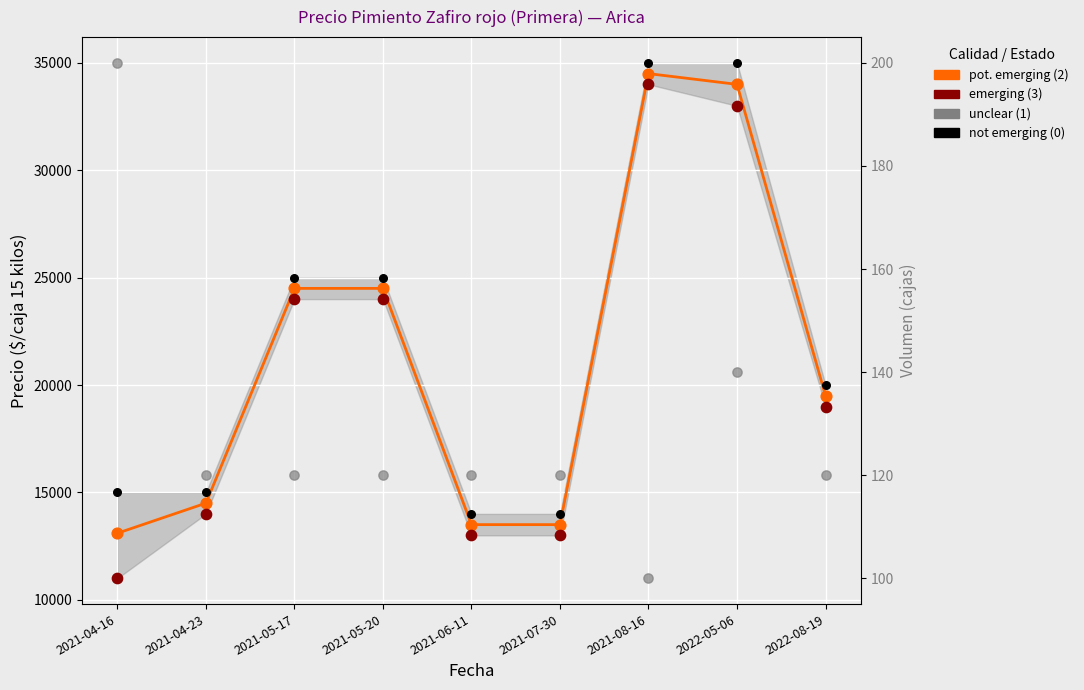

Which series has the largest Y range (max minus min)?

emerging (3)